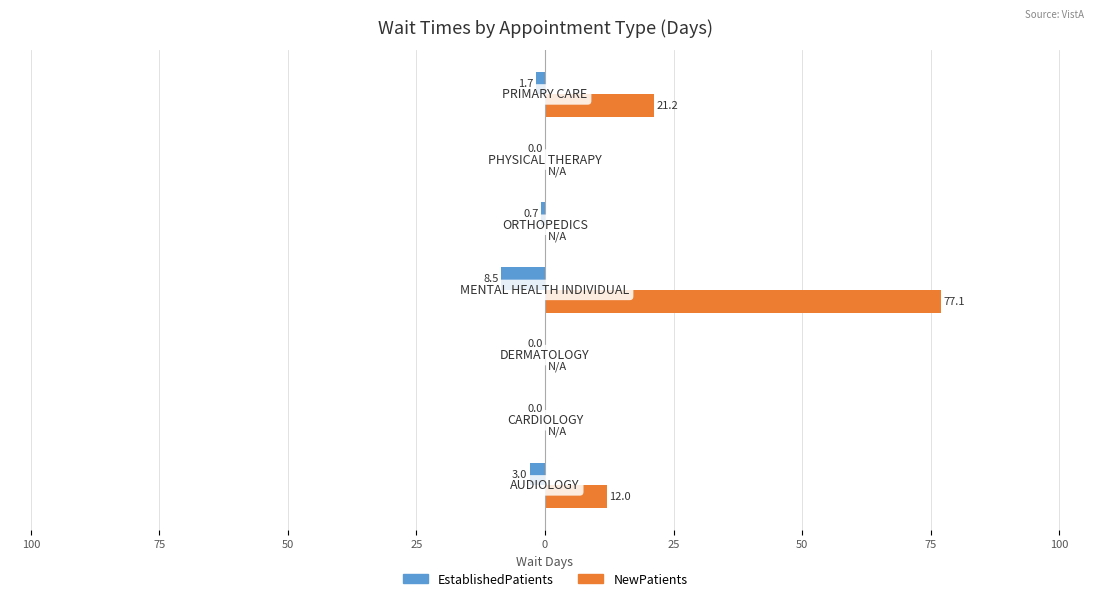

At how many categories does at least one series exceed 60?

1